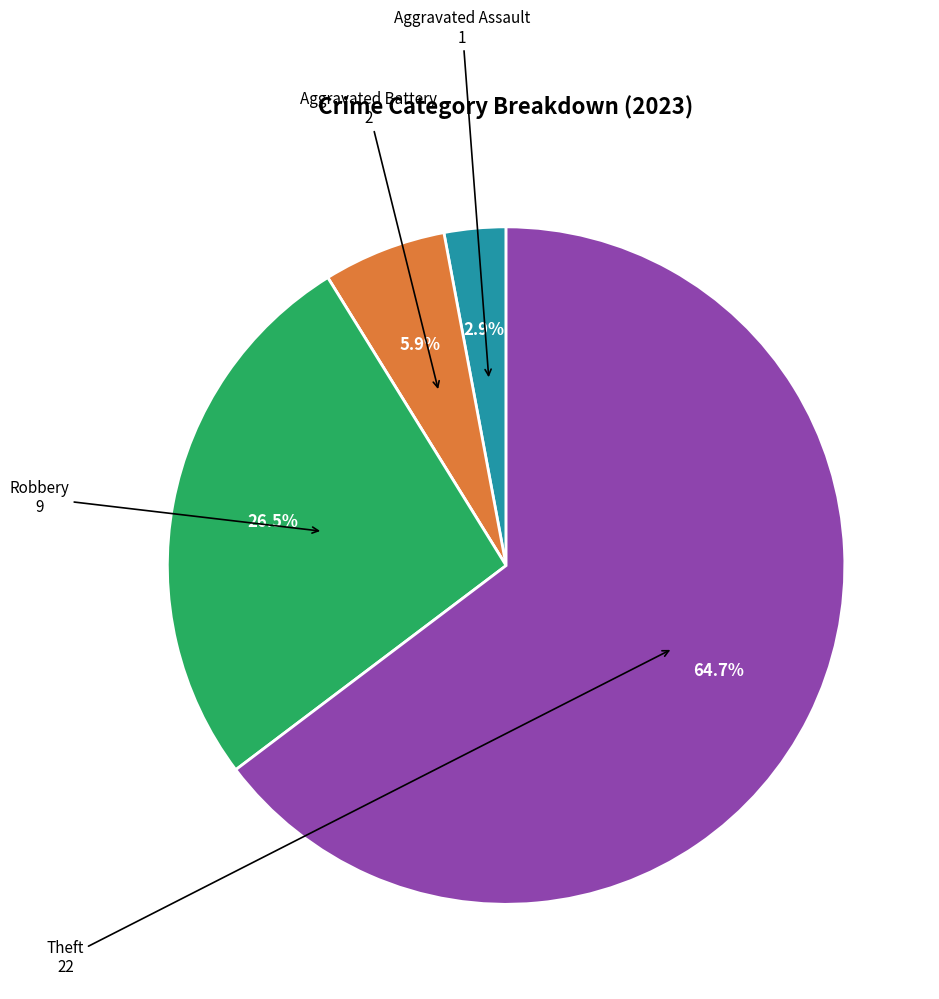

Is there a majority slice in this chart?

Yes